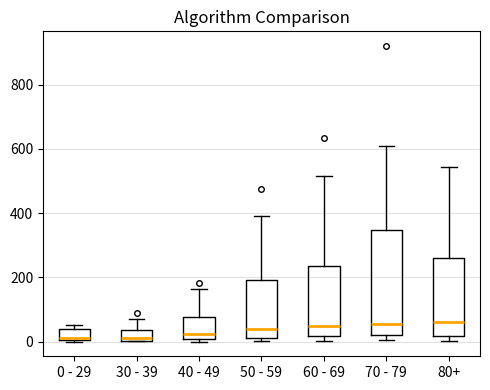

Reading left to right, transcribe this box plot: for each box, give where its median line is, the range the box spans, and where its two whiskers end, as read against the y-axis. The values are not printed on the chart, so give them approximately, as read against the axis.

0 - 29: median 20, box 0 to 40, whiskers 0 to 60
30 - 39: median 20, box 0 to 40, whiskers 0 to 80
40 - 49: median 20, box 0 to 80, whiskers 0 (just below the box's lower edge) to 160
50 - 59: median 40, box 20 to 200, whiskers 0 to 400
60 - 69: median 40, box 20 to 240, whiskers 0 to 520
70 - 79: median 60, box 20 to 340, whiskers 0 to 600
80+: median 60, box 20 to 260, whiskers 0 to 540